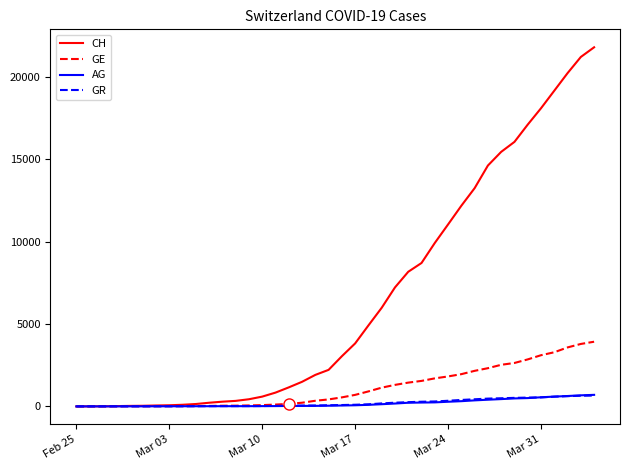

What is the highest value of the GR series?

657